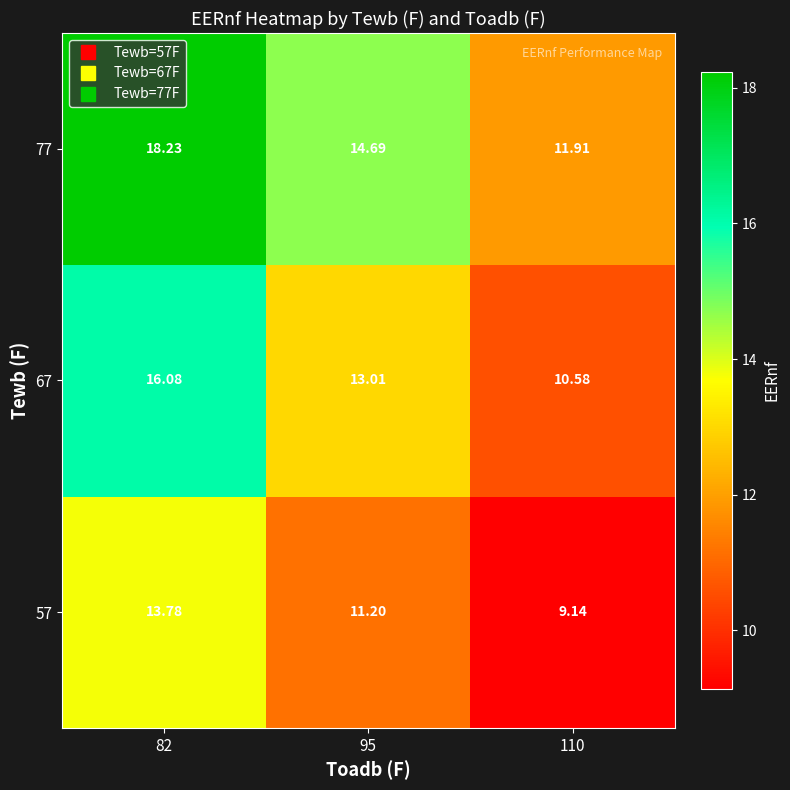

What is the smallest value displayed?

9.1